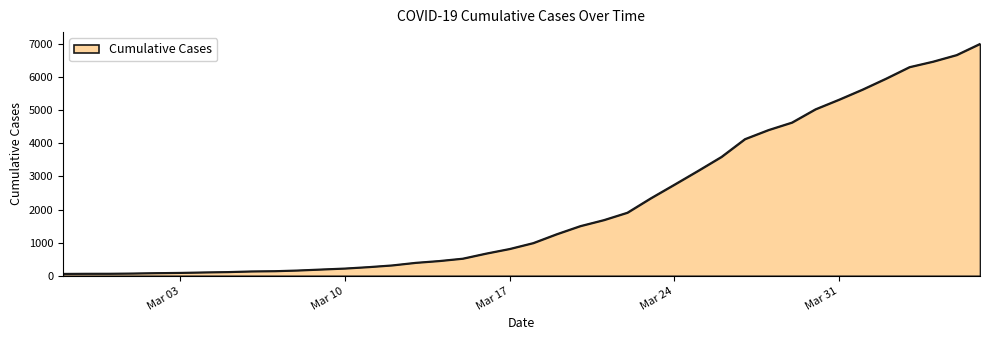

What is the difference between the maximum and minimum values?

6939